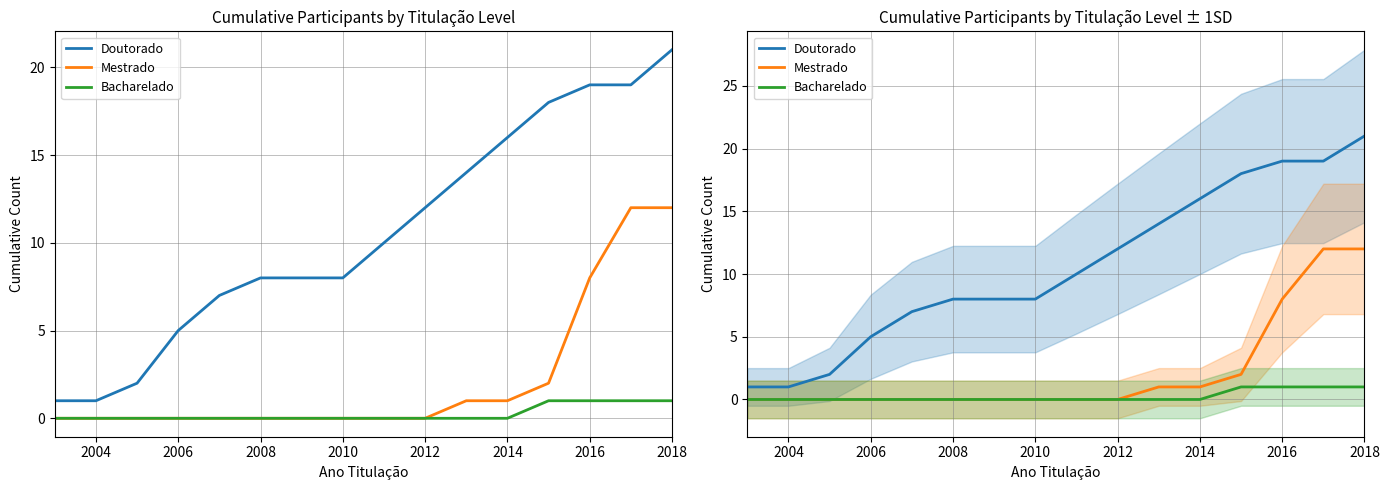

Between 2018 and 2004, which is larger?

2018